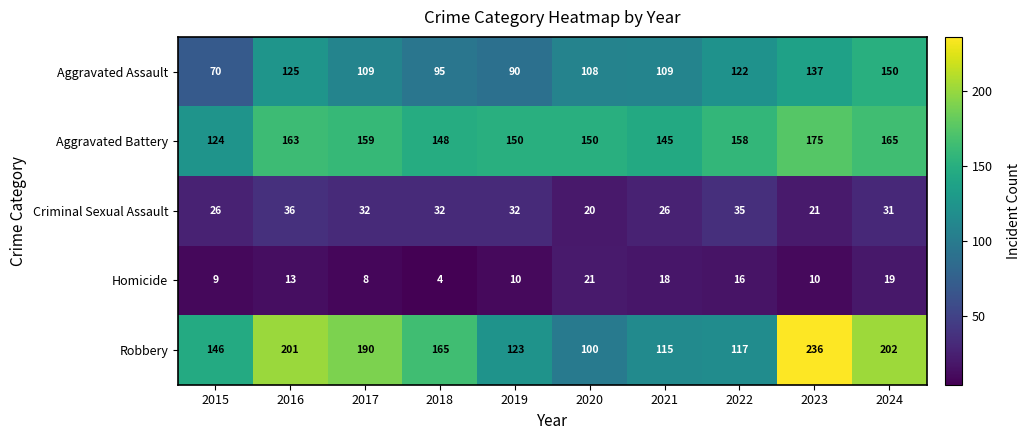

Which series has the largest range (max minus min)?

Robbery